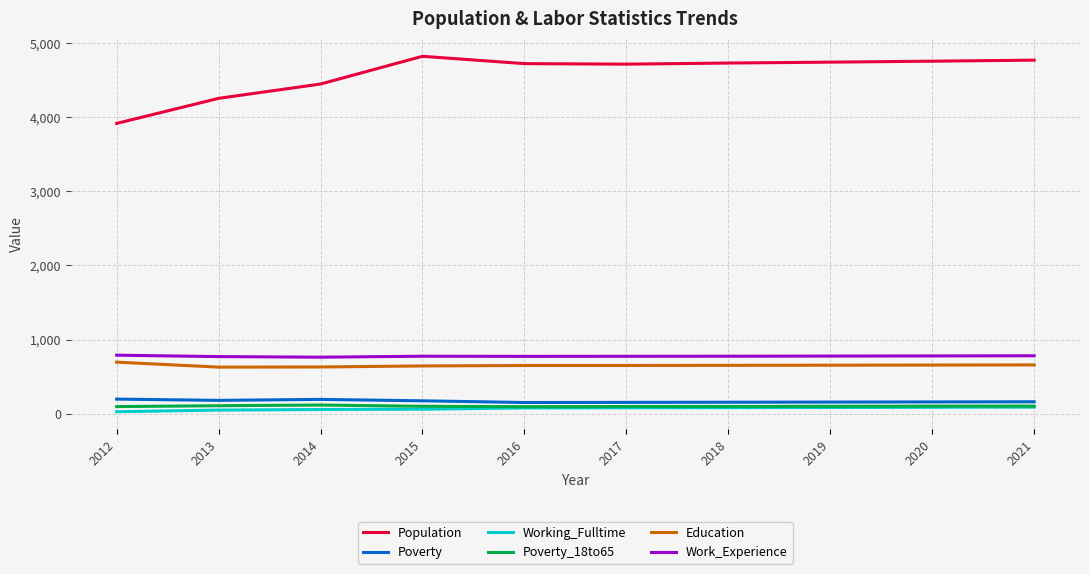

What is the highest value of the Population series?

4820